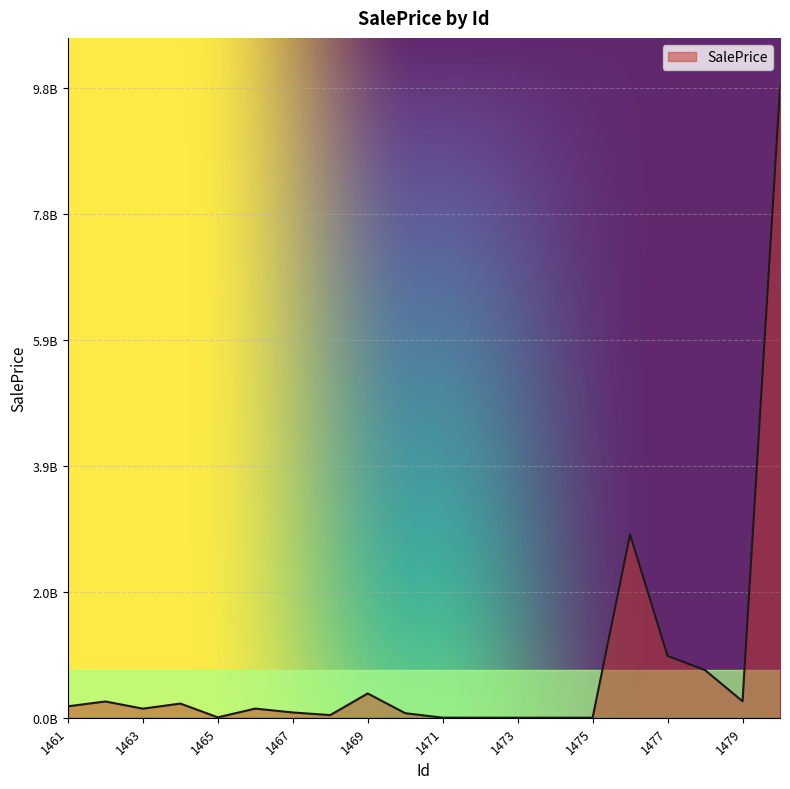

List the labels in order of value, smallest first.

1472, 1473, 1475, 1474, 1471, 1465, 1468, 1470, 1467, 1463, 1466, 1461, 1464, 1462, 1479, 1469, 1478, 1477, 1476, 1480